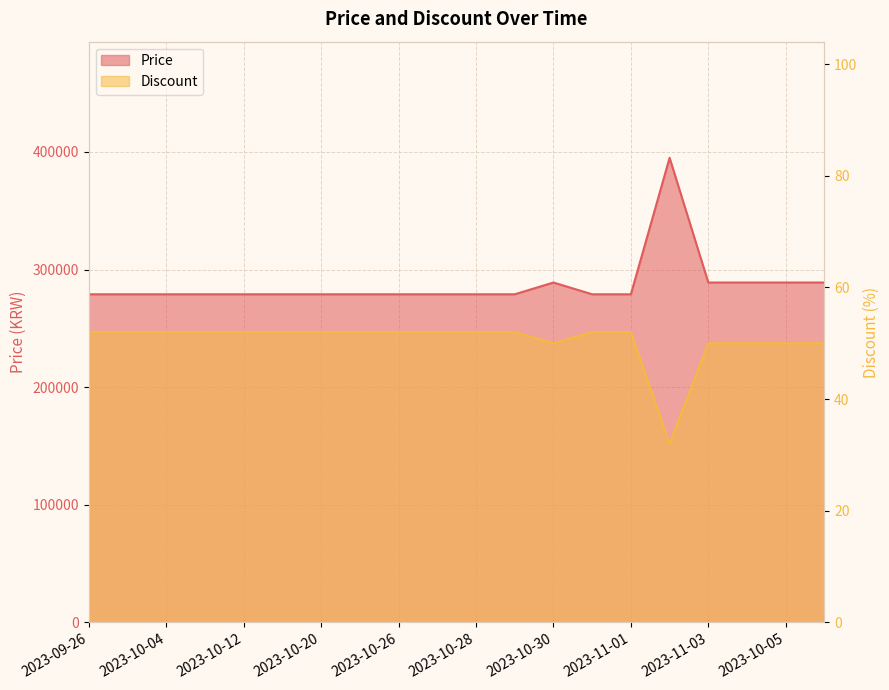

Reading left to right, list all the values displayed in this chart.

Price: 2023-09-26=279000	2023-09-30=279000	2023-10-04=279000	2023-10-08=279000	2023-10-12=279000	2023-10-16=279000	2023-10-20=279000	2023-10-24=279000	2023-10-26=279000	2023-10-27=279000	2023-10-28=279000	2023-10-29=279000	2023-10-30=289000	2023-10-31=279000	2023-11-01=279000	2023-11-02=395000	2023-11-03=289000	2023-11-04=289000	2023-10-05=289000	2023-10-10=289000
Discount: 2023-09-26=52	2023-09-30=52	2023-10-04=52	2023-10-08=52	2023-10-12=52	2023-10-16=52	2023-10-20=52	2023-10-24=52	2023-10-26=52	2023-10-27=52	2023-10-28=52	2023-10-29=52	2023-10-30=50	2023-10-31=52	2023-11-01=52	2023-11-02=32	2023-11-03=50	2023-11-04=50	2023-10-05=50	2023-10-10=50